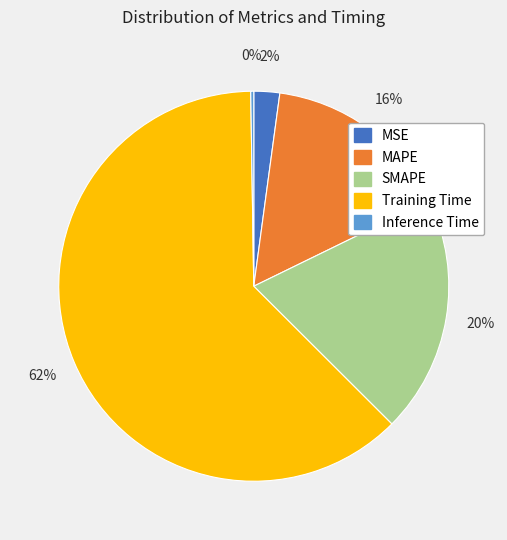

Is the sum of SMAPE and MAPE greater than half?

No